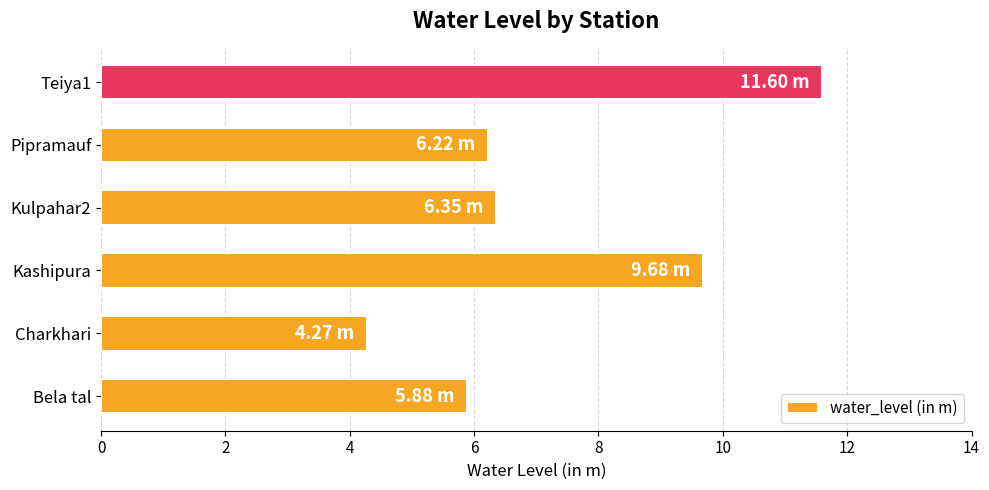

What is the sum of all values?

44.0